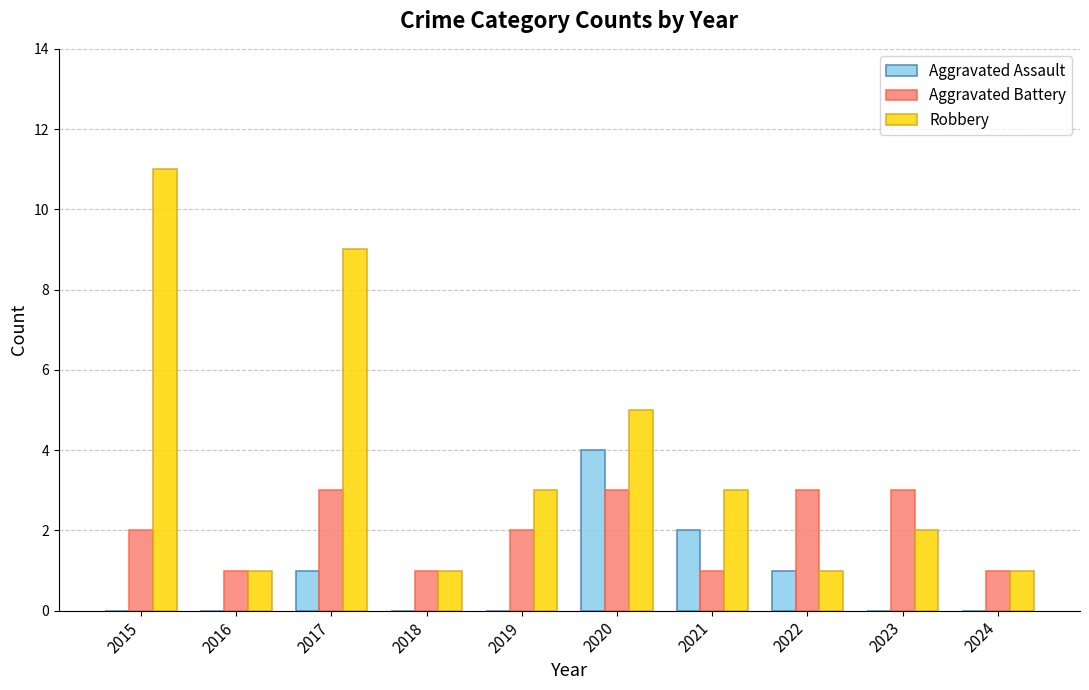

What is the average value of the Aggravated Battery series?

2